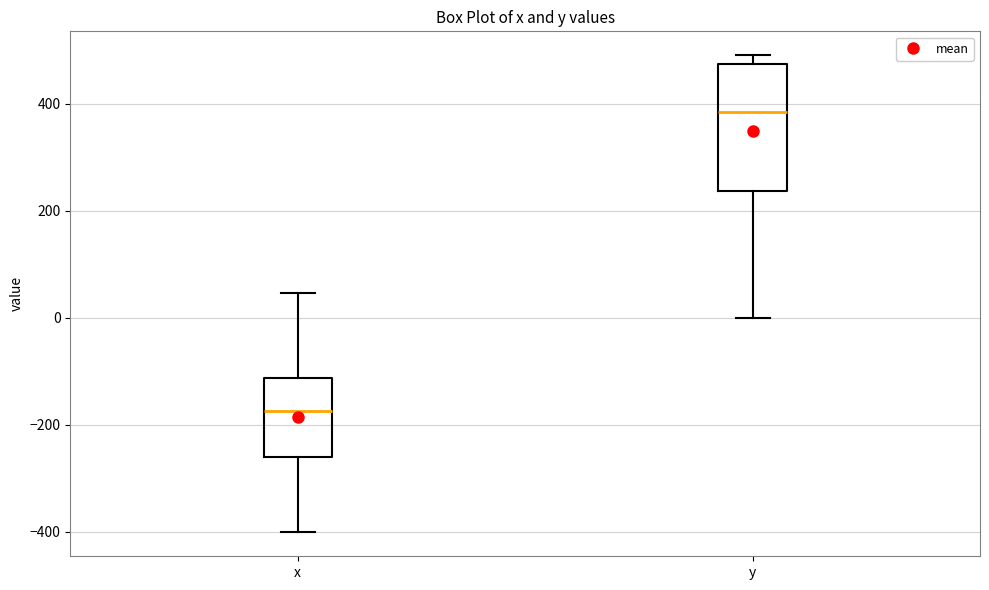

Which box is the tallest, from its lower edge to its upper edge?

y